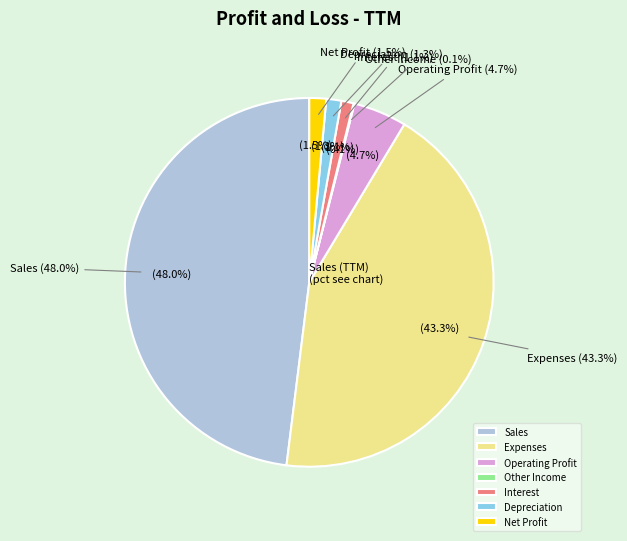

What is the change in value from Operating Profit to Net Profit?

-39